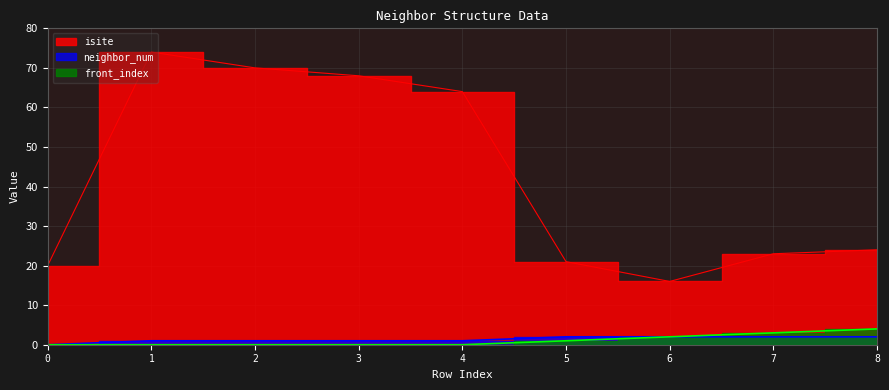

Which series has the largest total across all categories?

isite